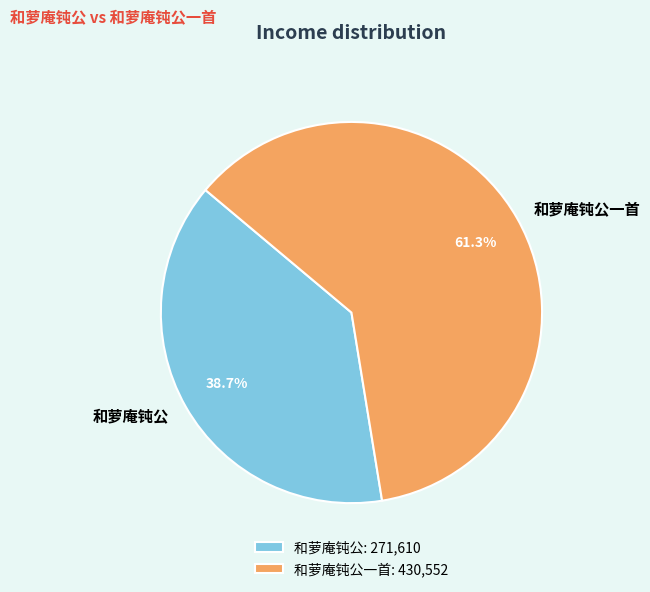

Approximately how many times larger is the value at 和萝庵钝公 compared to 和萝庵钝公一首?

0.6